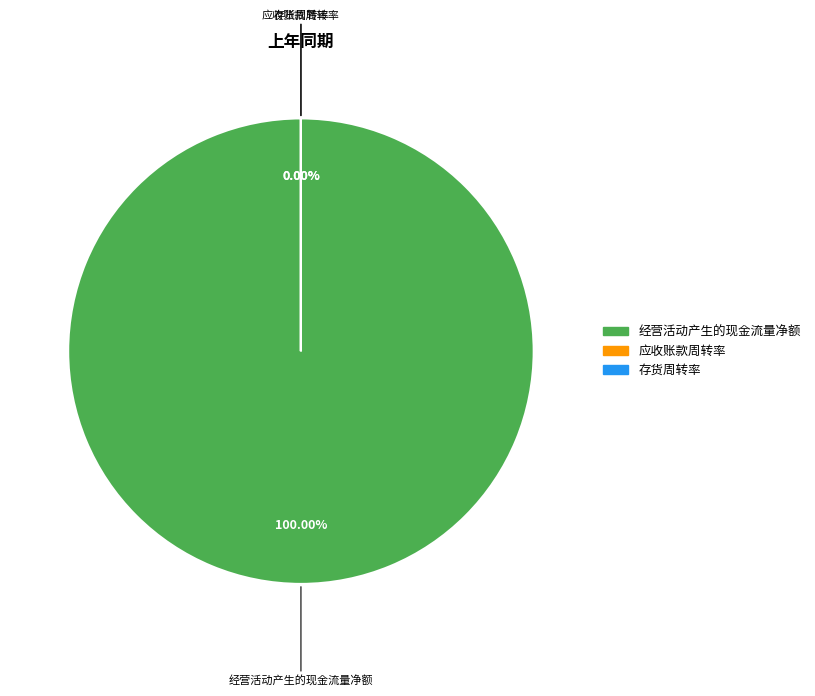

To the nearest percent, what is the difference between the largest and smallest slice percentages?

100%